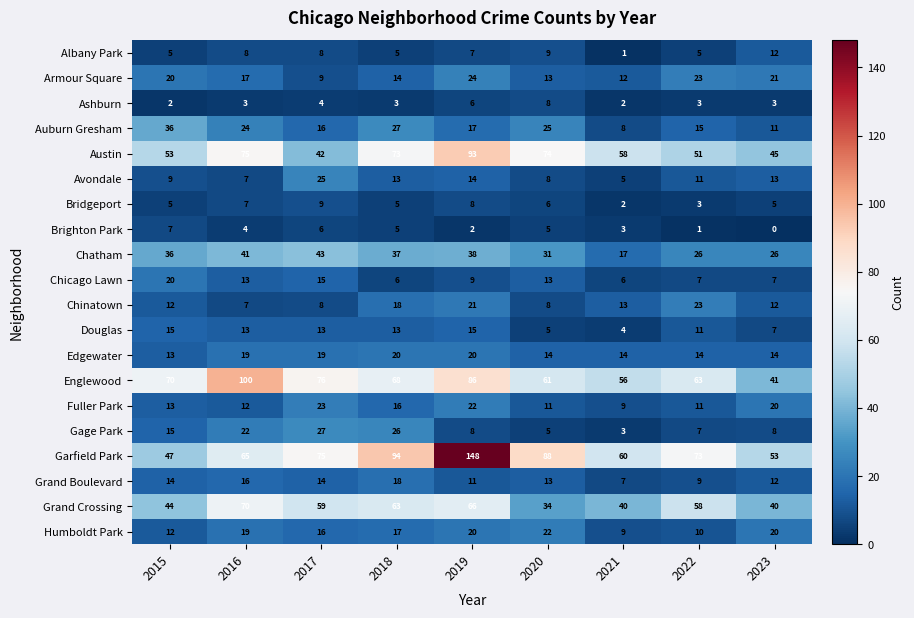

The value of Gage Park at 2016 is 22. True or false?

True